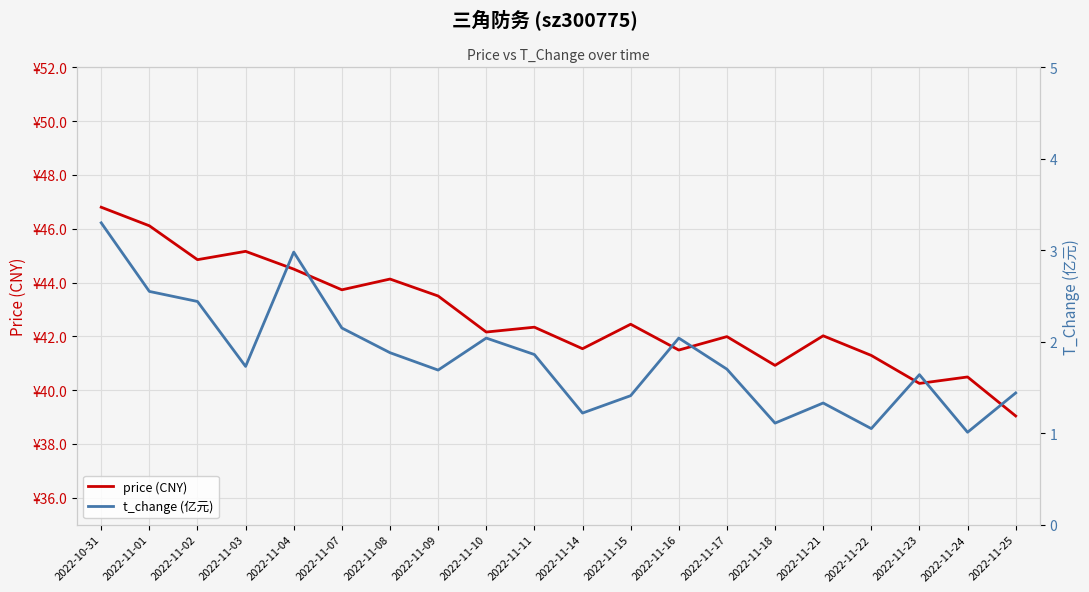

What is the difference between the t_change (亿元) values at 2022-11-14 and 2022-11-07?

0.9